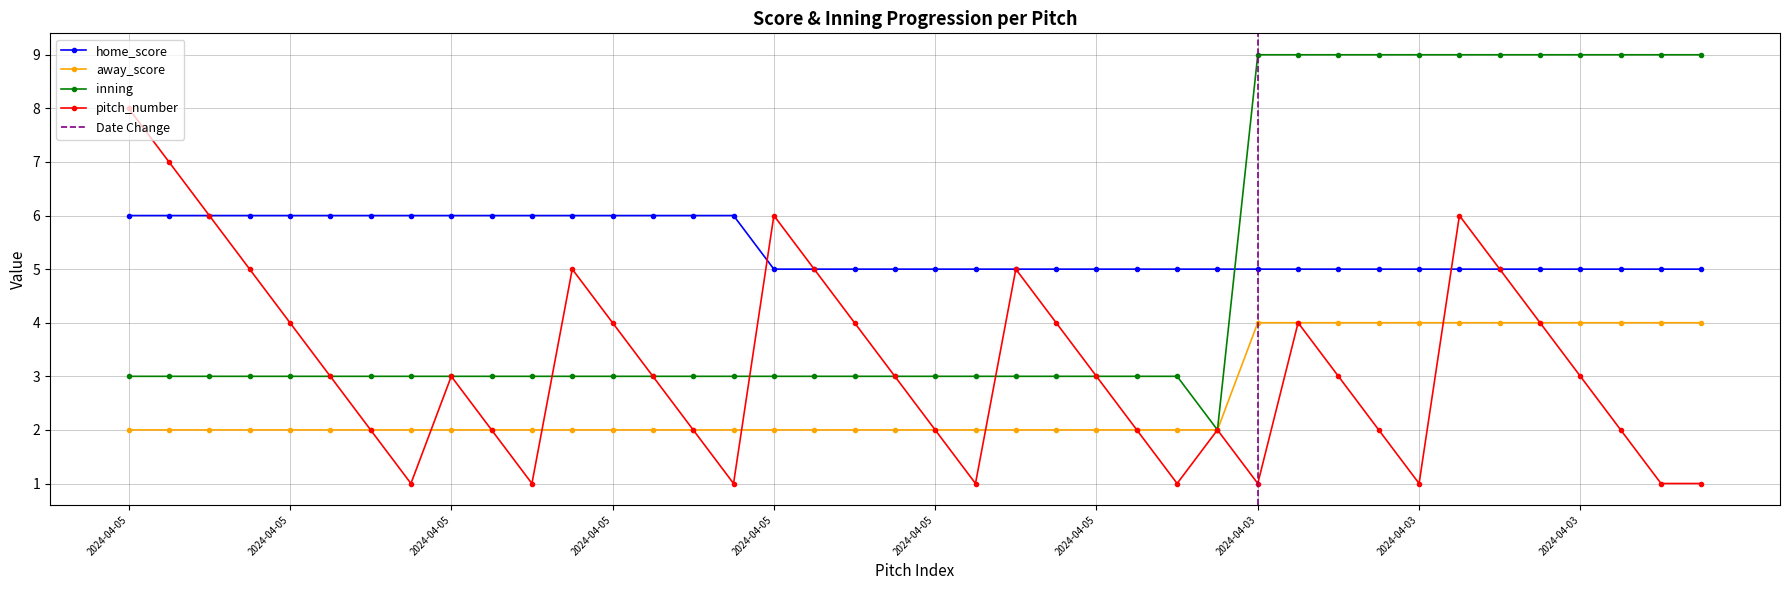

Is it true that inning equals 1 at 11?

False